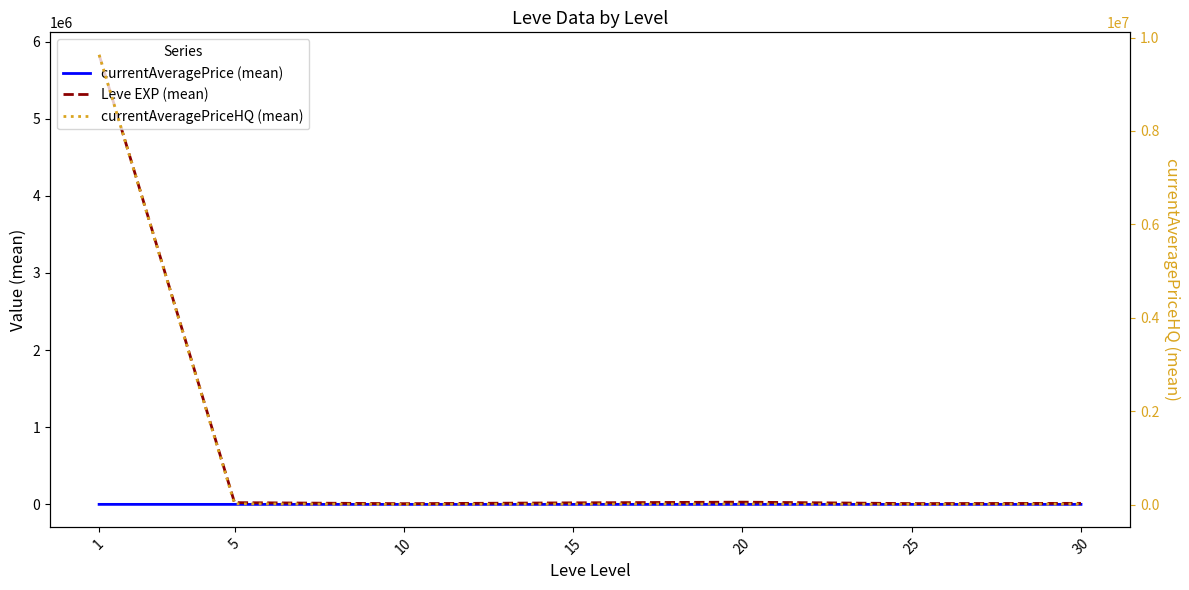

What is the difference between the currentAveragePrice (mean) values at 10 and 25?

22.2